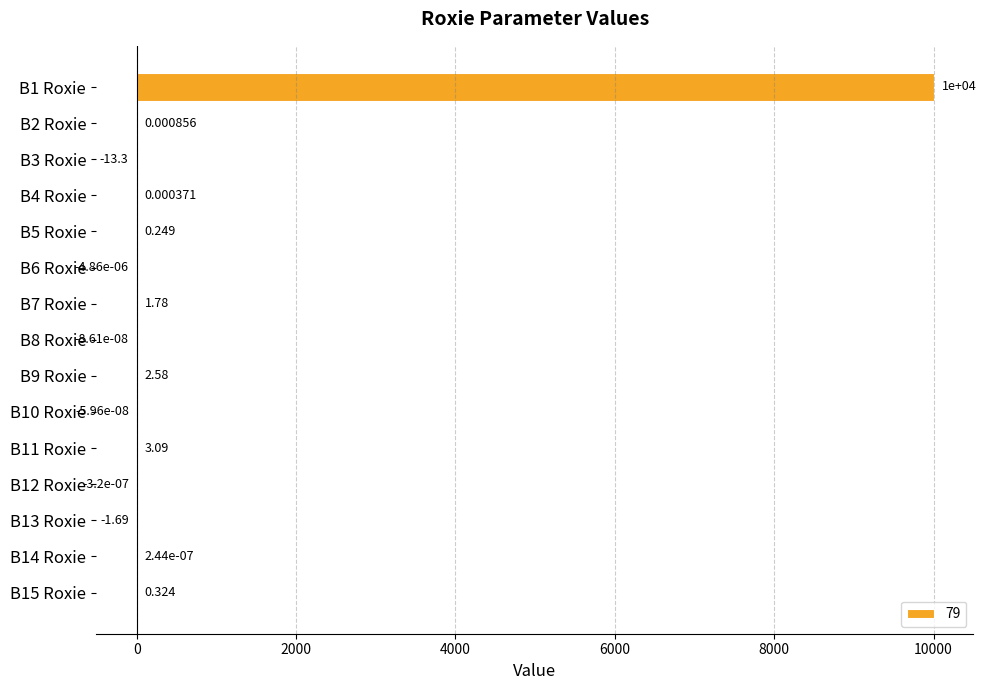

What is the greatest value displayed?

10000.0